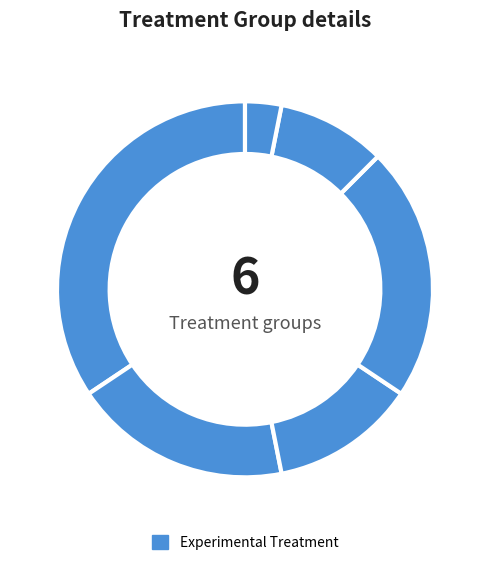

Rank the categories by value from highest to lowest.

0, 3, 1, 2, 4, 5